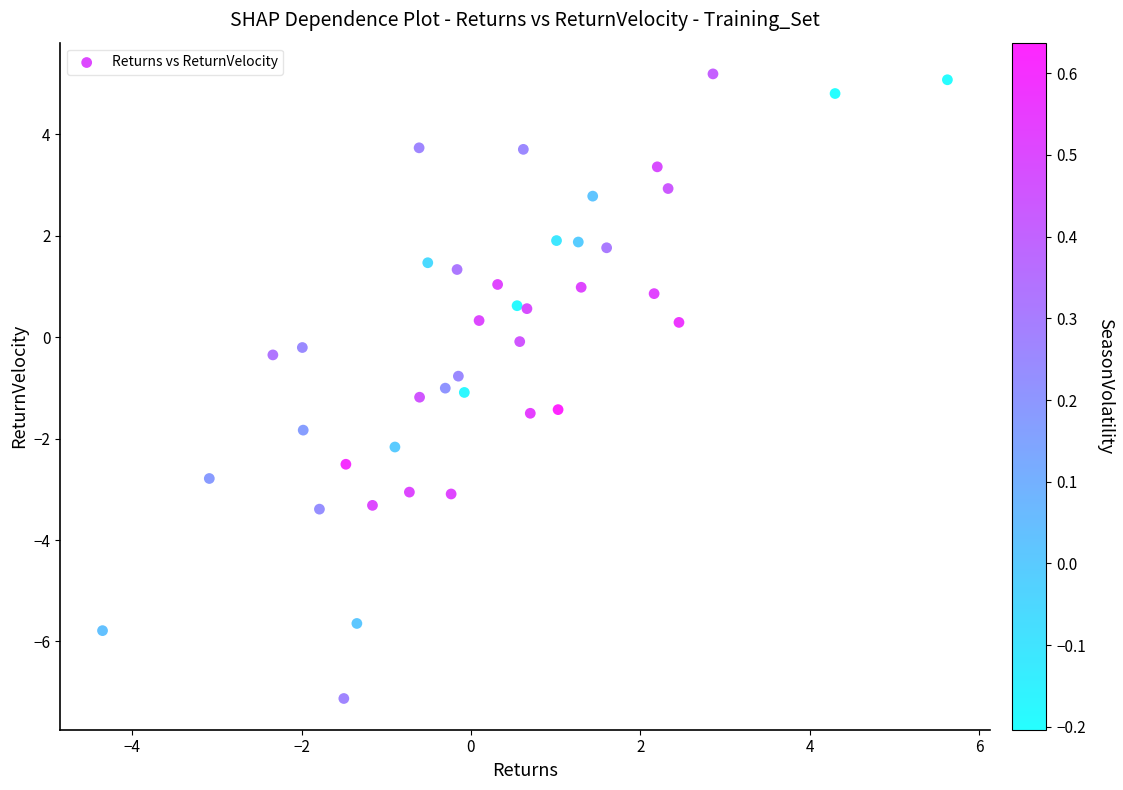

What is the range of Y values (max minus min)?

12.3